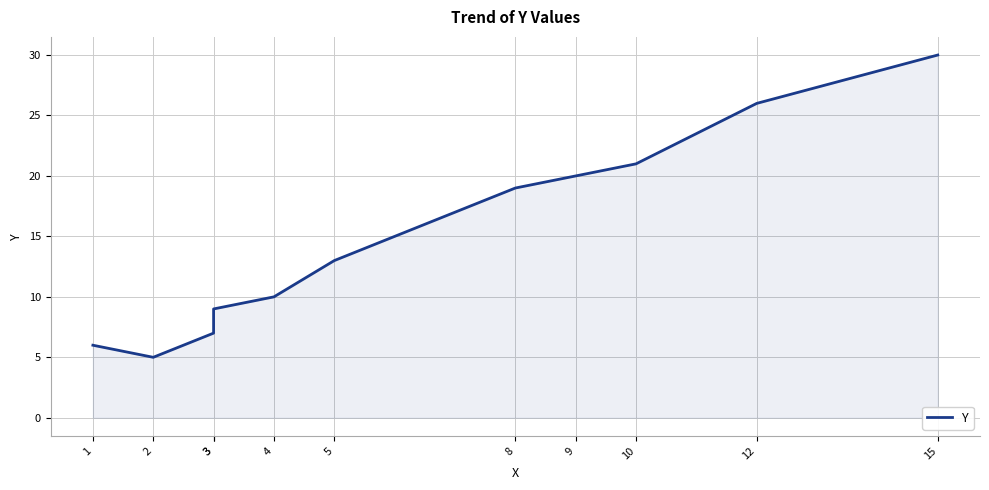

What is the value of the 11th point from the left?

30